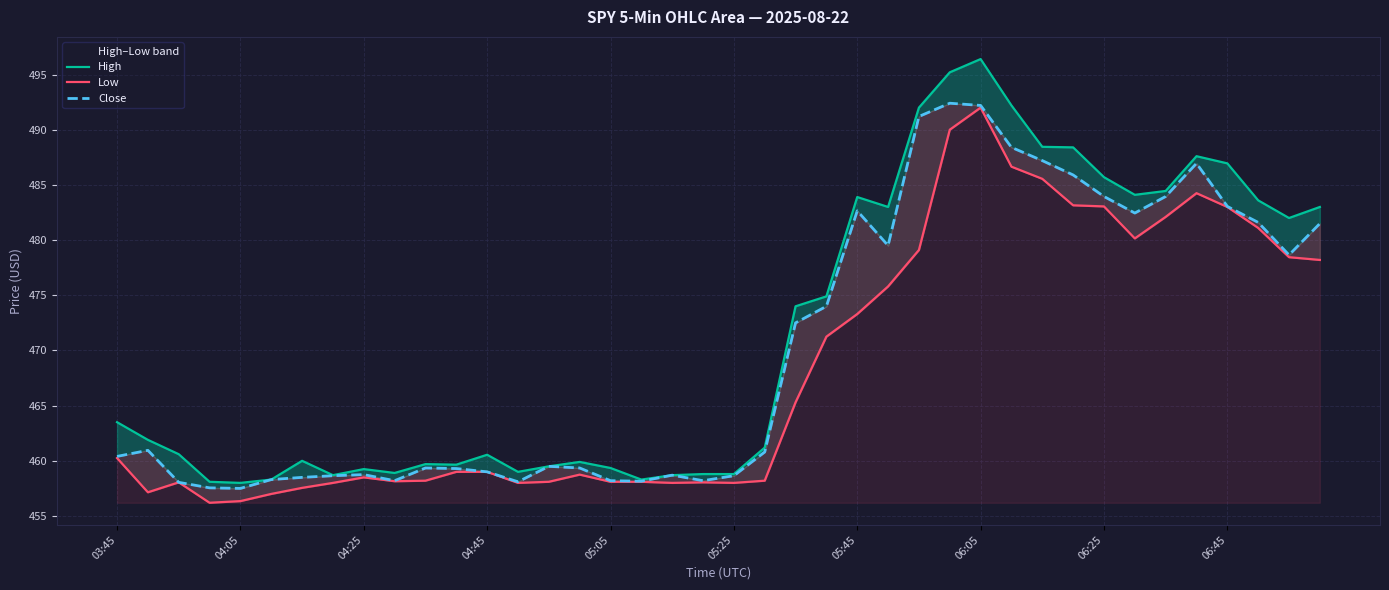

Where does the Close series first go above 460?

03:45